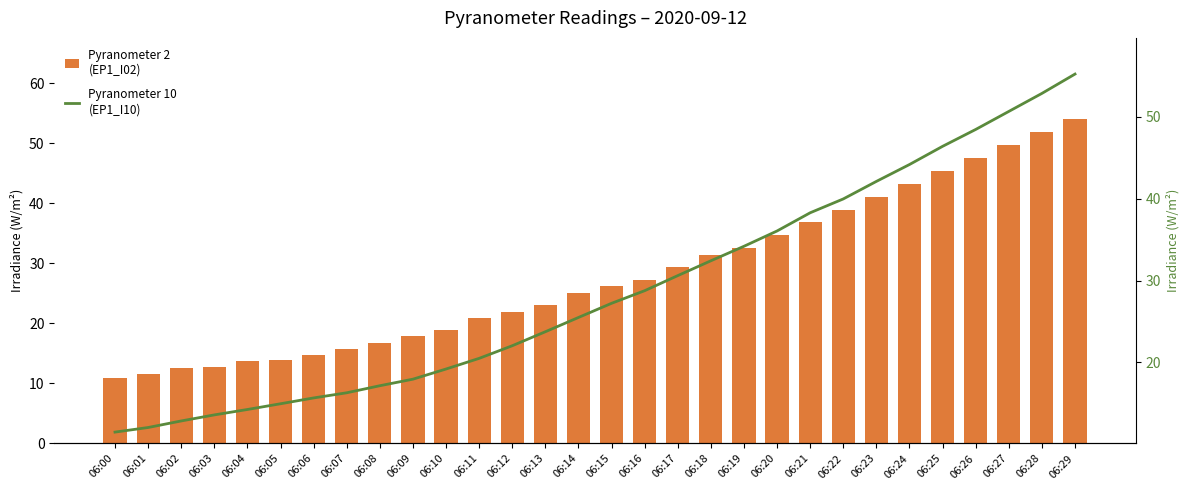

Is the value of EP1_I02 (Pyranometer 2) at 06:00 greater than the value of EP1_I10 (Pyranometer 10) at 06:25?

No